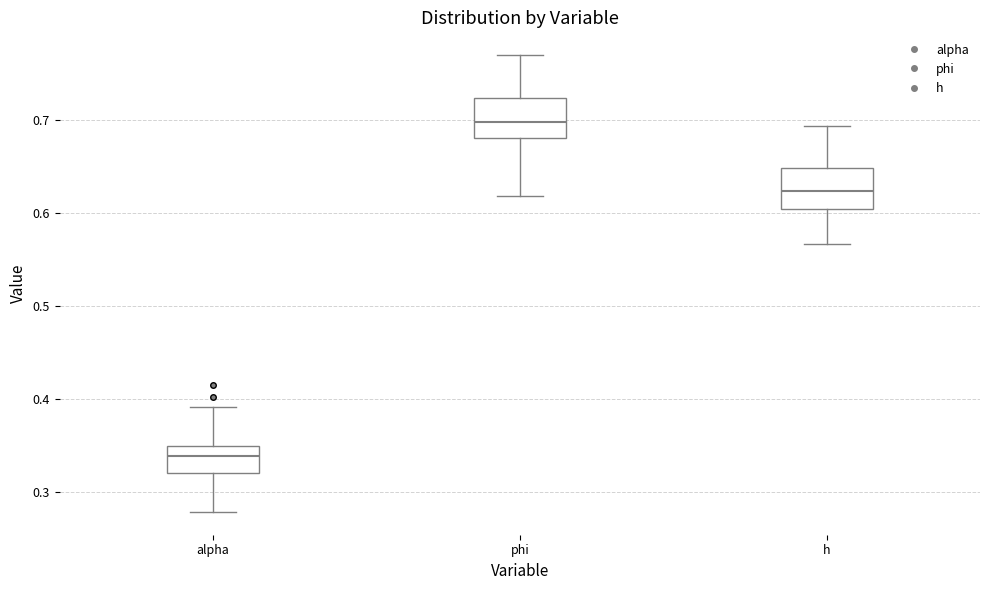

Where does the upper whisker of the box for alpha end on the y-axis? The values are not printed on the chart, so give them approximately, as read against the axis.

0.39